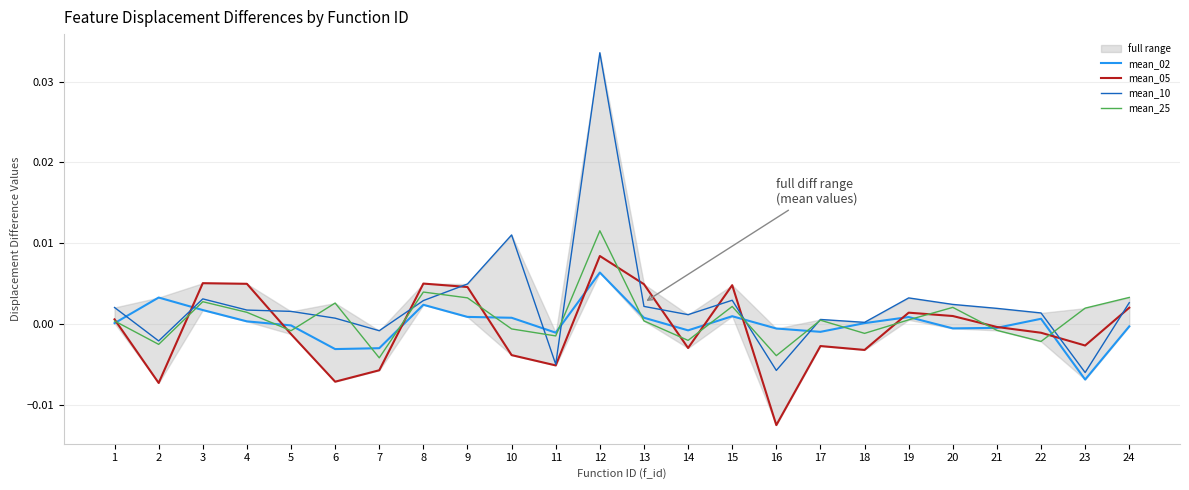

How many interior local peaks does the mean_02 series have?

6